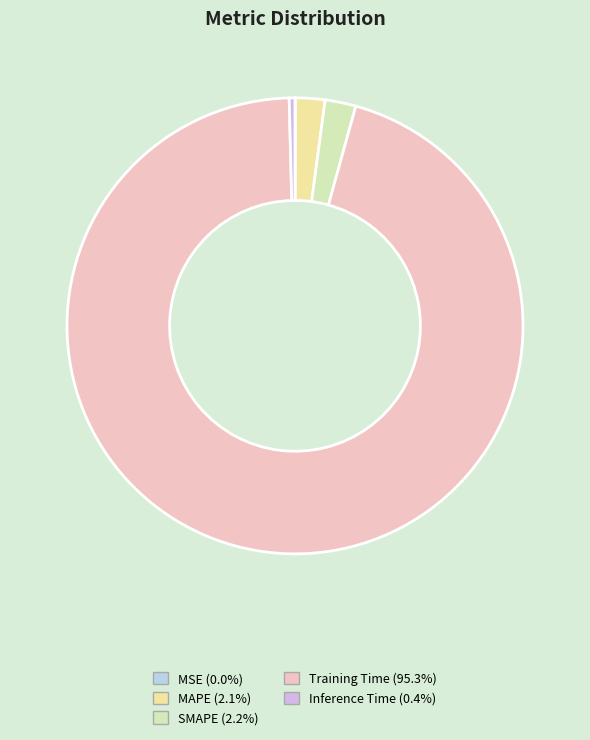

To the nearest percent, what is the average slice percentage?

20%